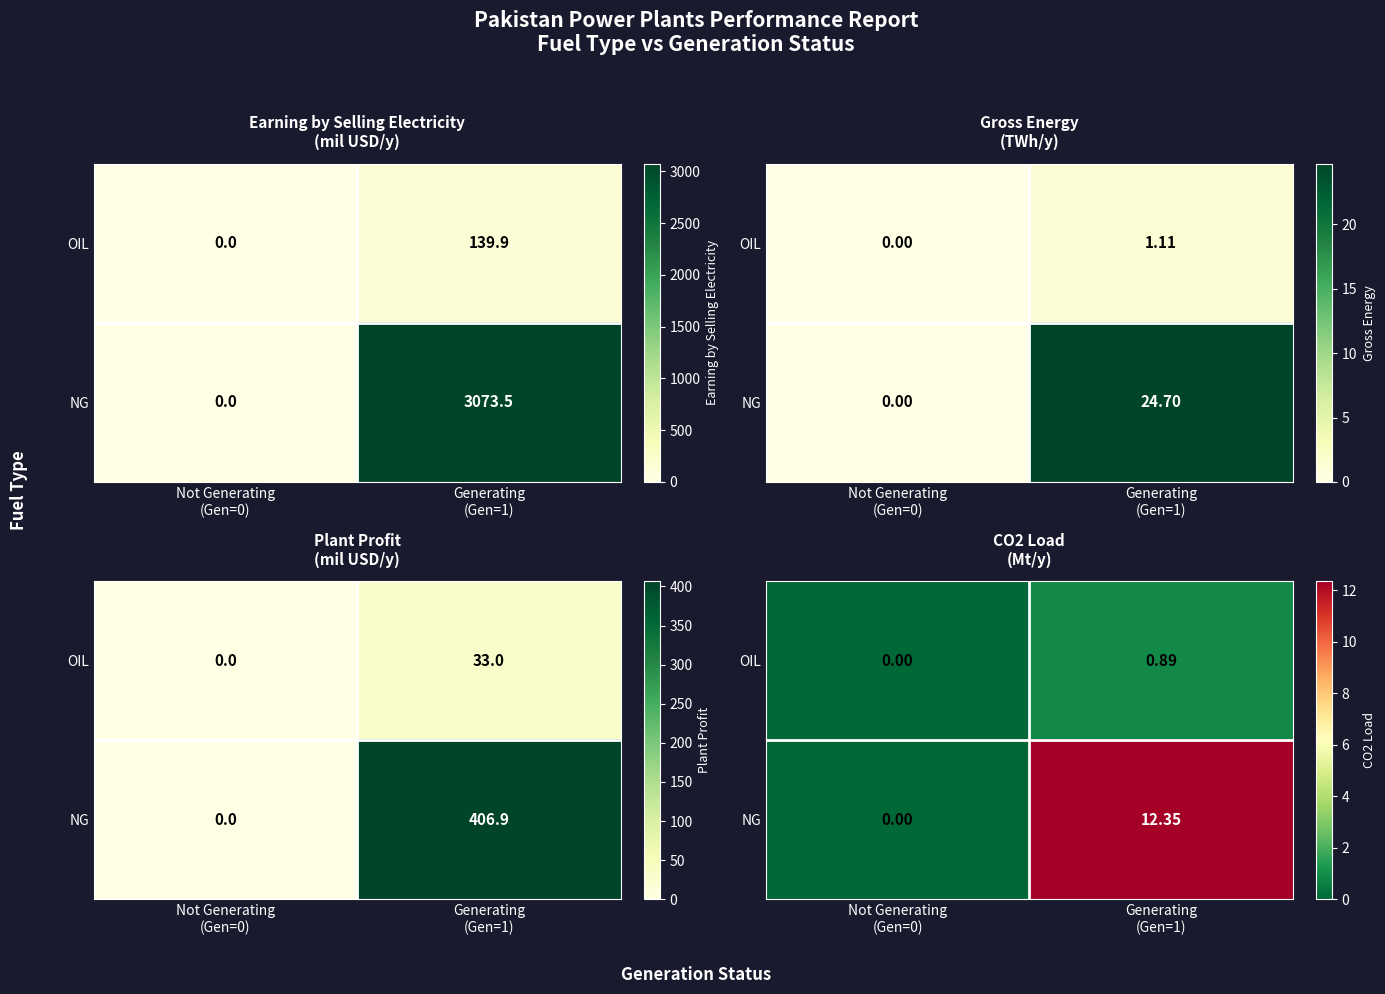

How many OIL values are between 0 and 1?

2